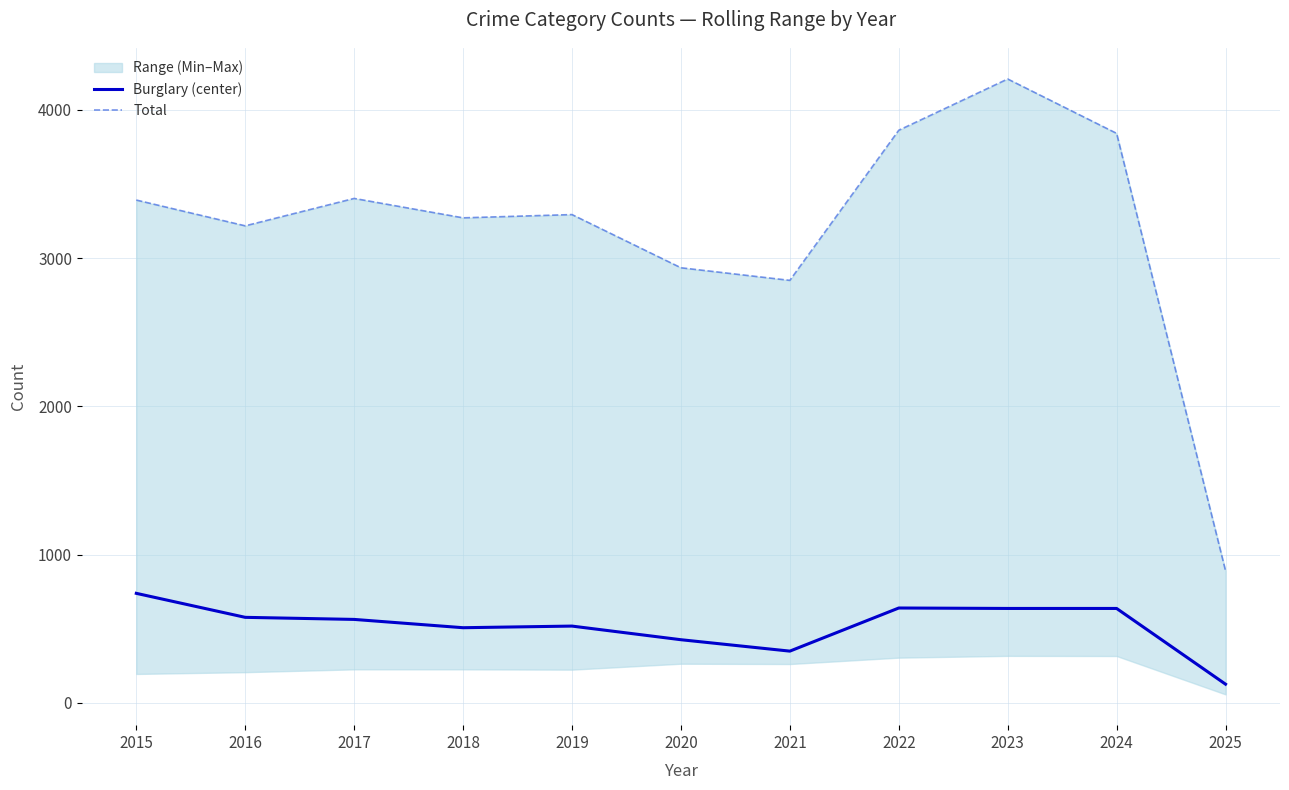

At which category is the sum across all series the highest?

2023